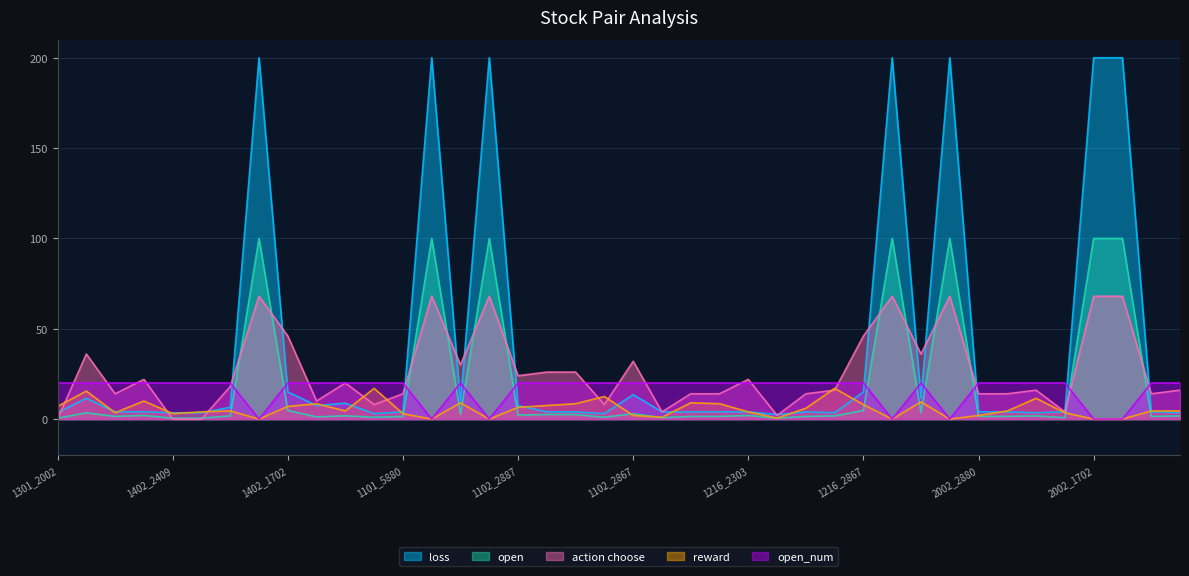

The action choose series shows 20.0 at 1101_2303. True or false?

True